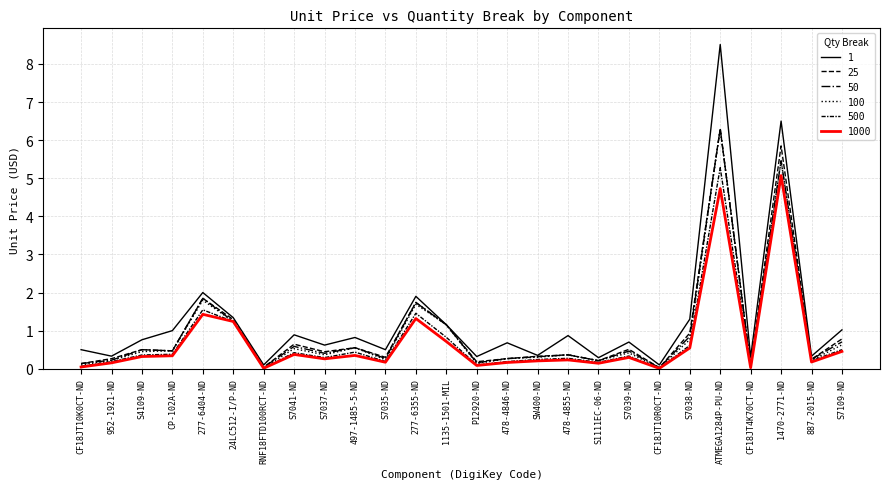

What is the sum of the 100 values at 1135-1501-MIL and CF18JT4K70CT-ND?

1.2